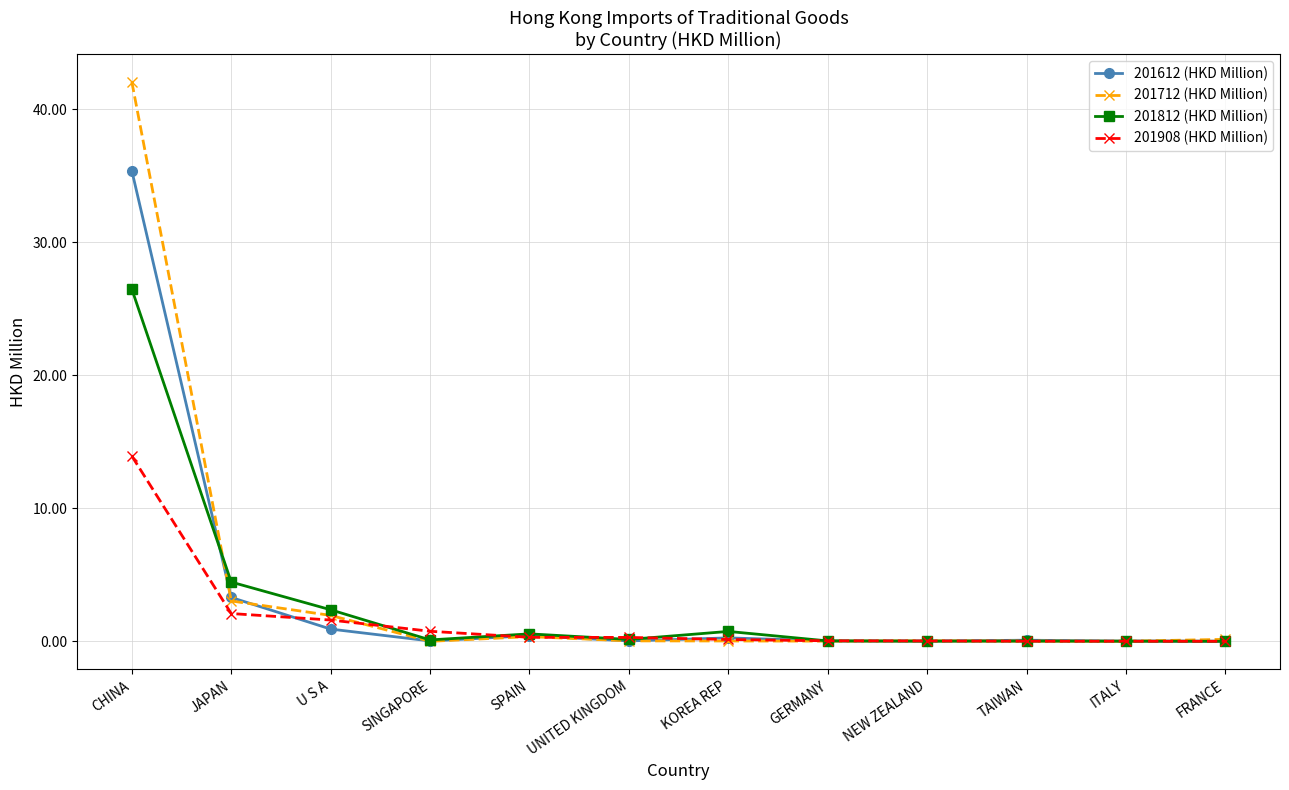

What is the difference between the maximum and minimum values in the 201712 (HKD Million) series?

42.1